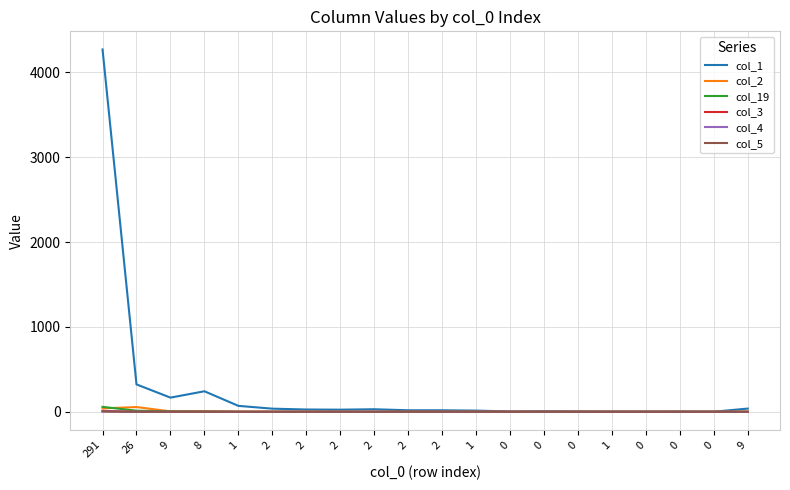

What is the sum of all col_19 values?

81